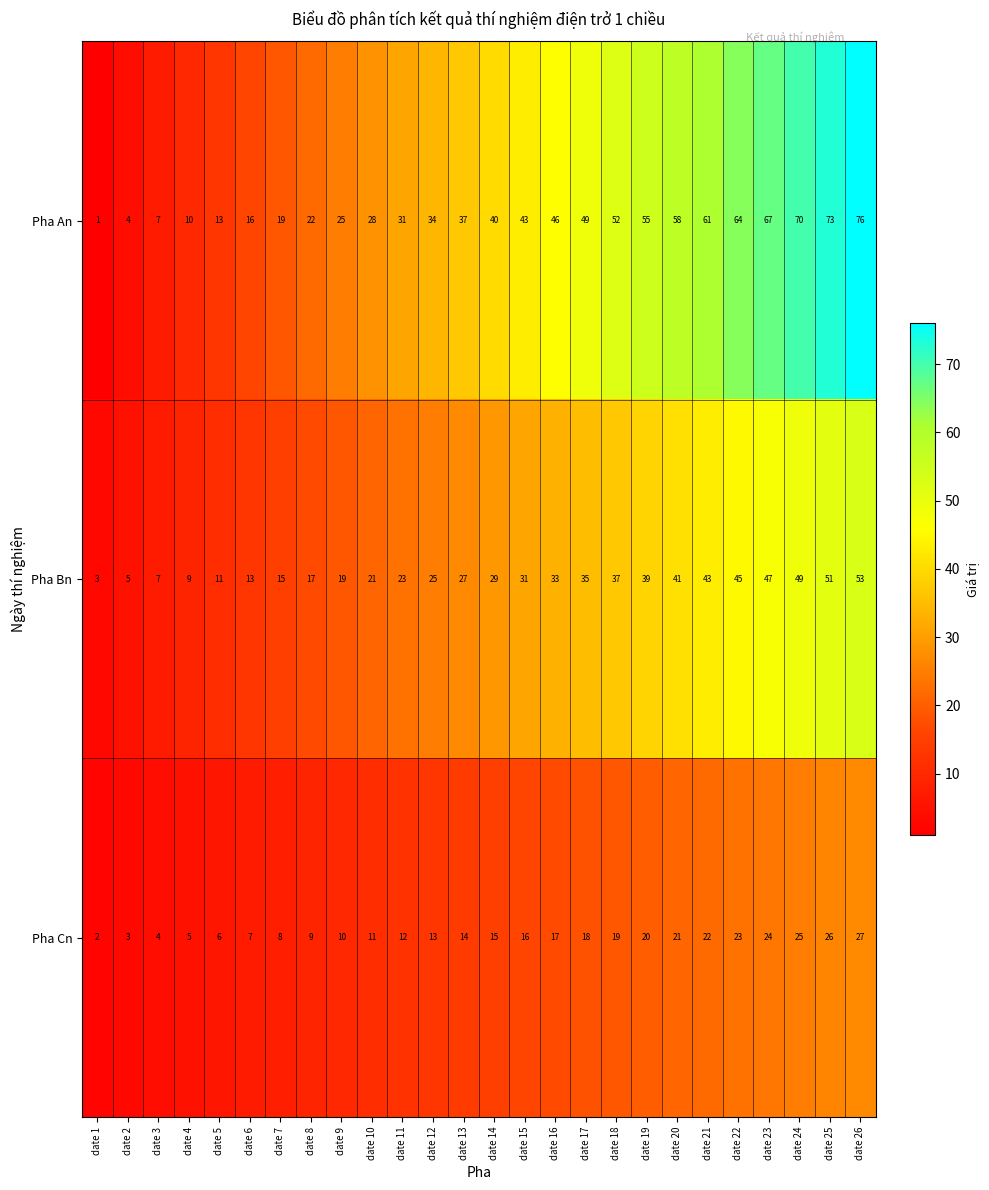

Which series has the largest range (max minus min)?

Pha An